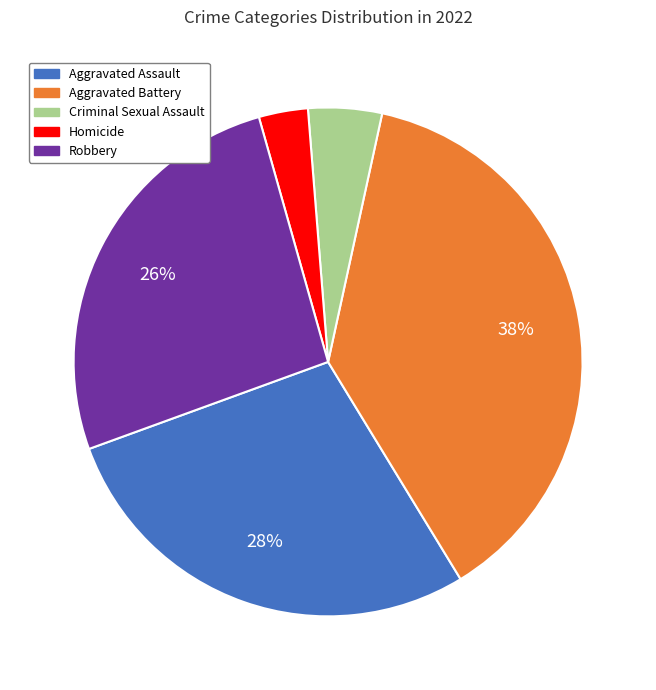

Which category has the smallest portion of the pie?

Homicide